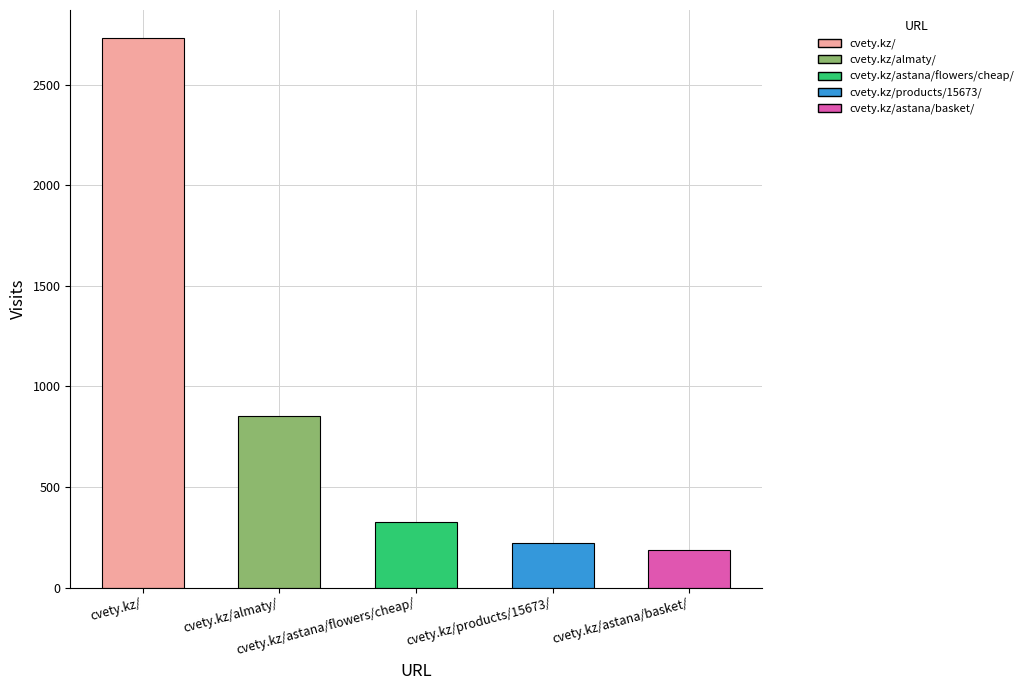

The chart shows a value of 510 at cvety.kz/astana/flowers/cheap/. True or false?

False